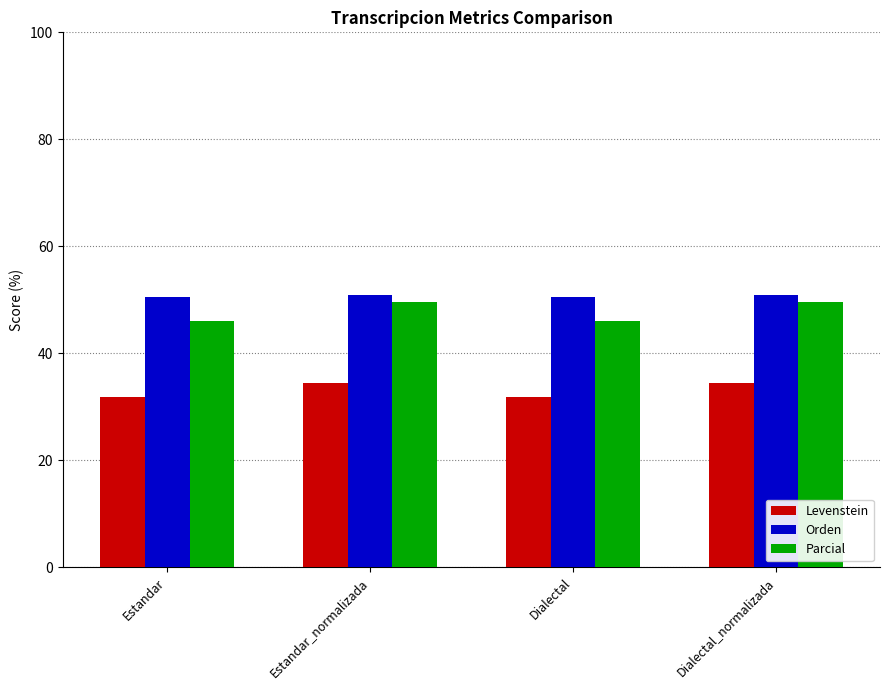

What is the sum of the Levenstein values at Estandar_normalizada and Estandar?

66.4